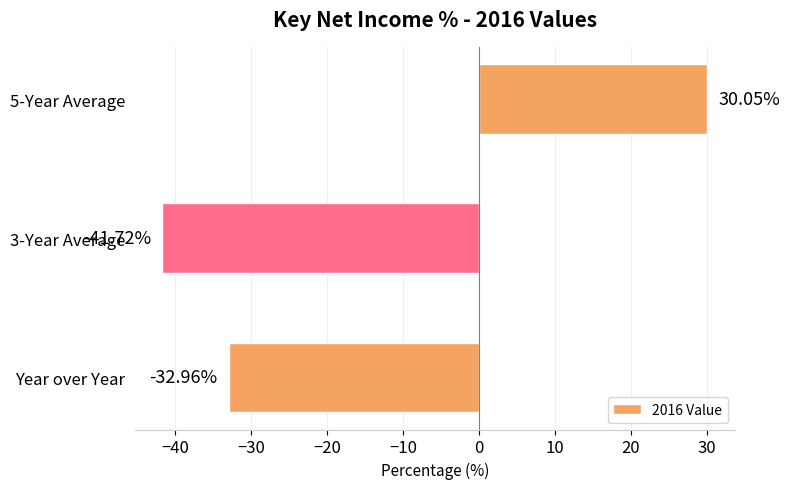

Rank the categories by value from lowest to highest.

3-Year Average, Year over Year, 5-Year Average